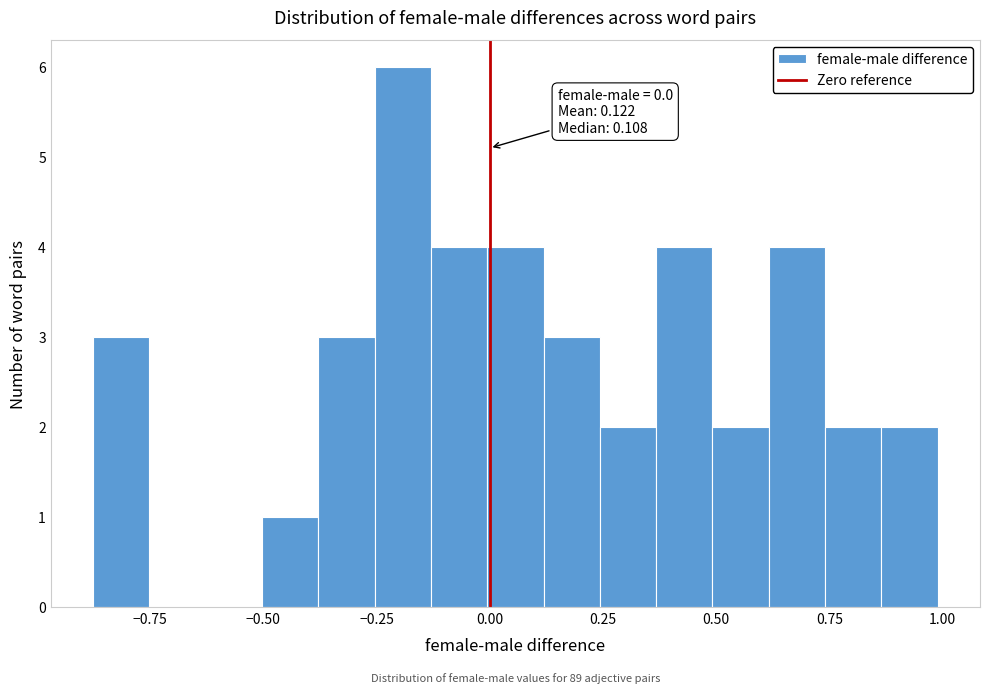

Read against the x-axis, roughly where is the centre of the tallest bar?

-0.20